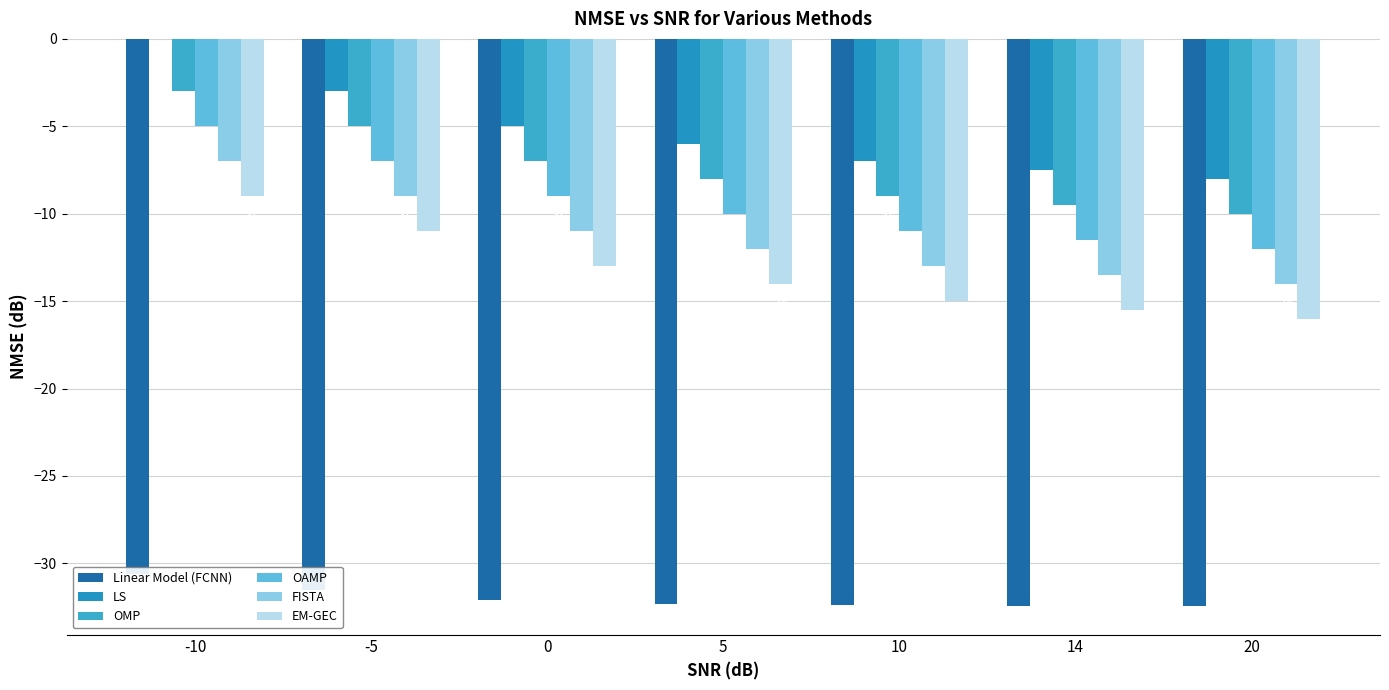

What is the total value across all series at 14?

-89.9